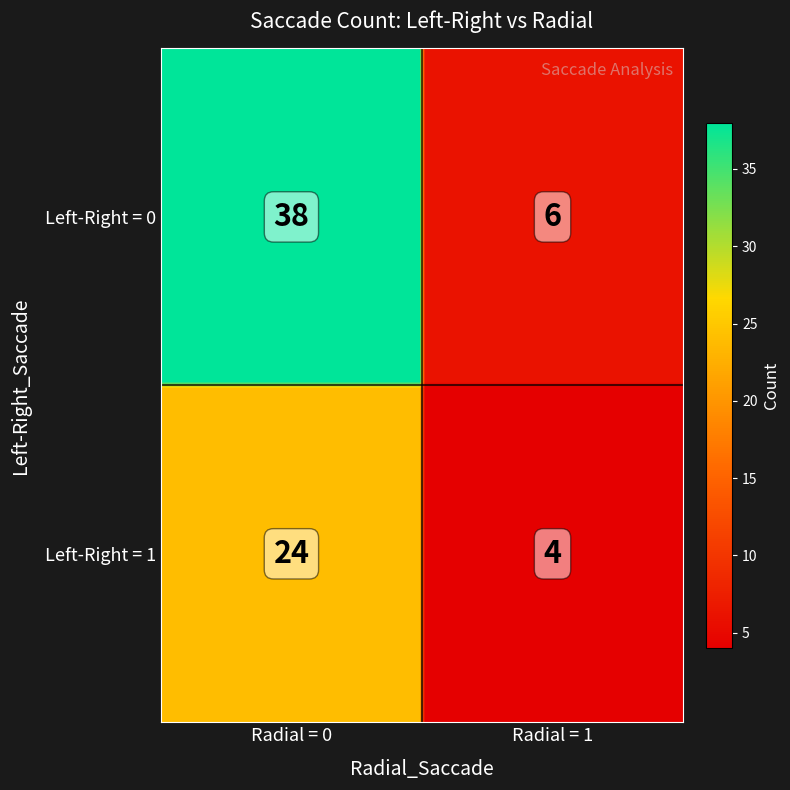

How many values exceed 28?

1